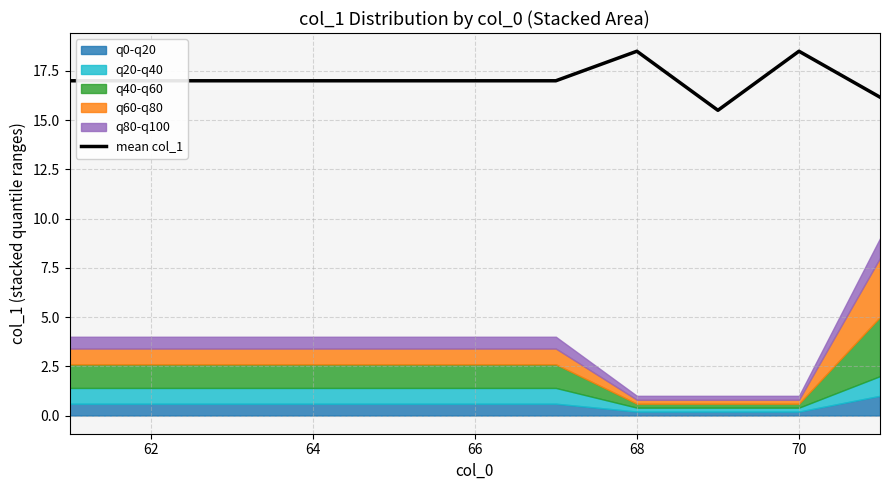

What is the greatest value displayed?

18.5